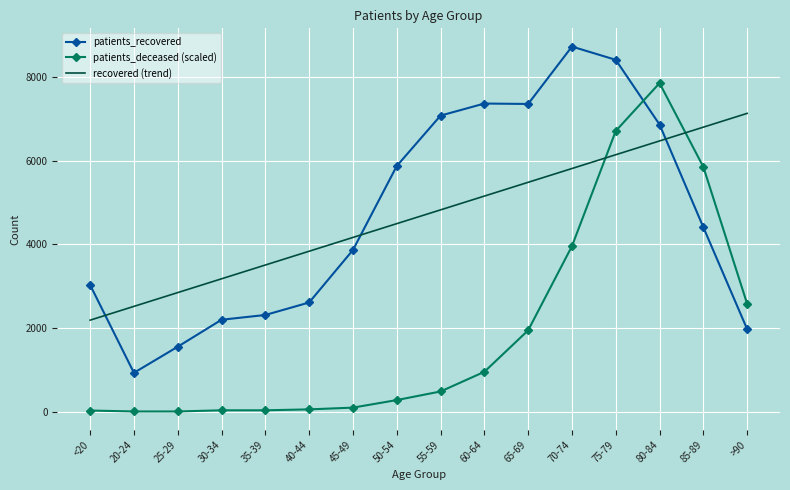

At which category does the chart reach its peak across all series?

70-74